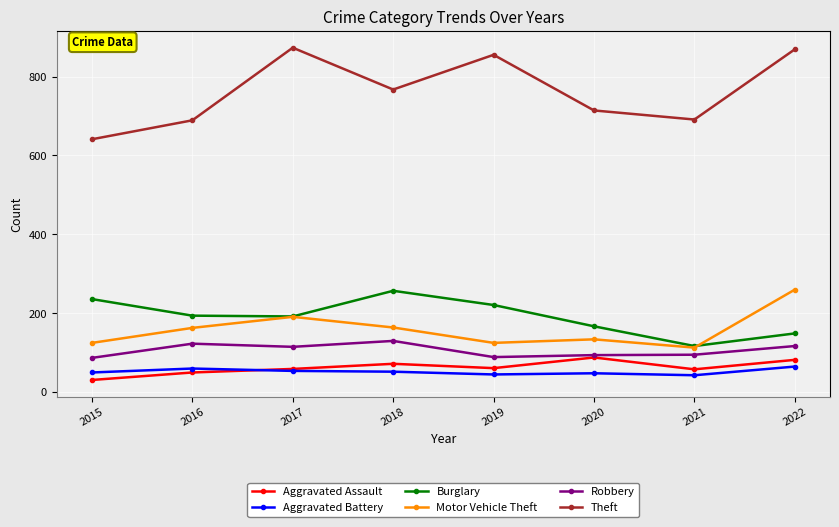

True or false: Theft and Aggravated Battery intersect in this chart.

False